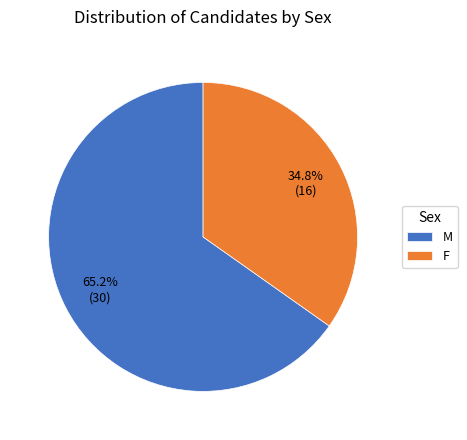

Which category has the biggest portion of the pie?

M